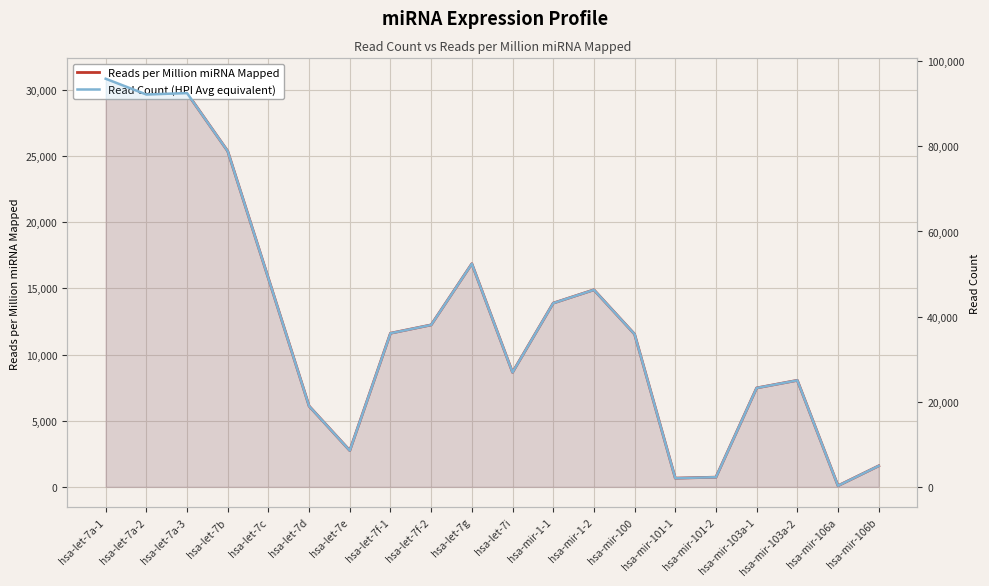

The Read Count (HPI Avg equivalent) series shows 8521.0 at hsa-let-7e. True or false?

True